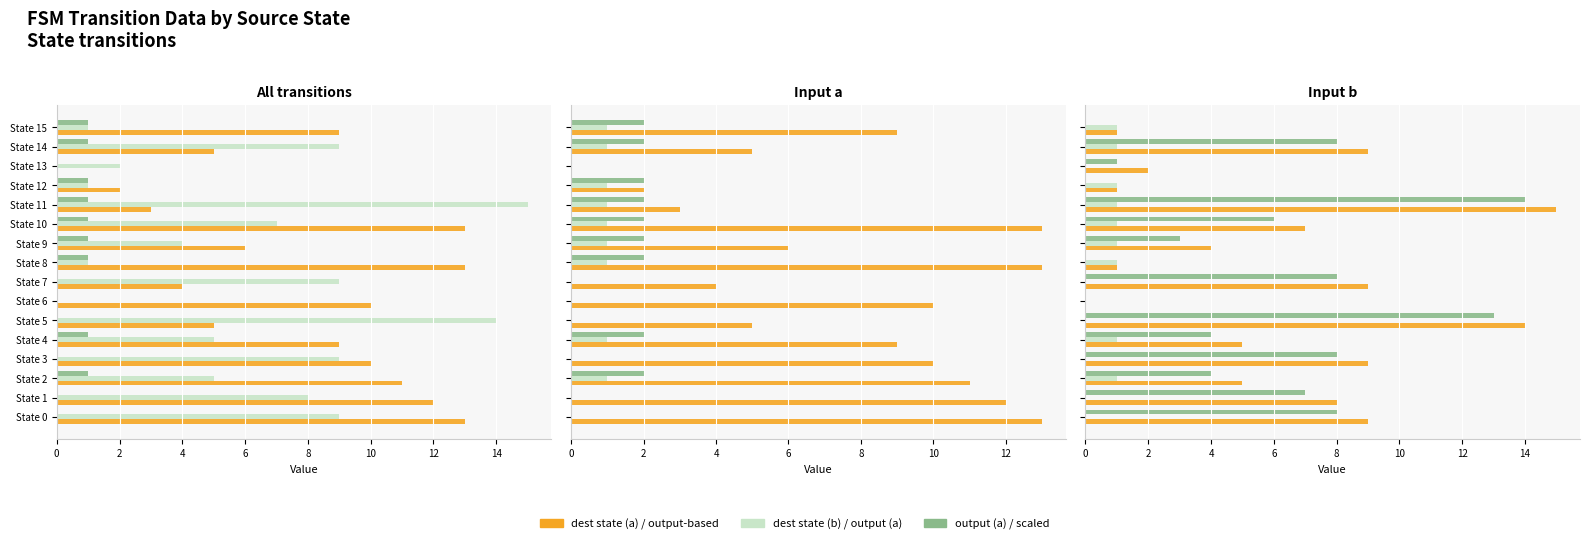

Which series changed the most between State 6 and State 9?

dest state (a)